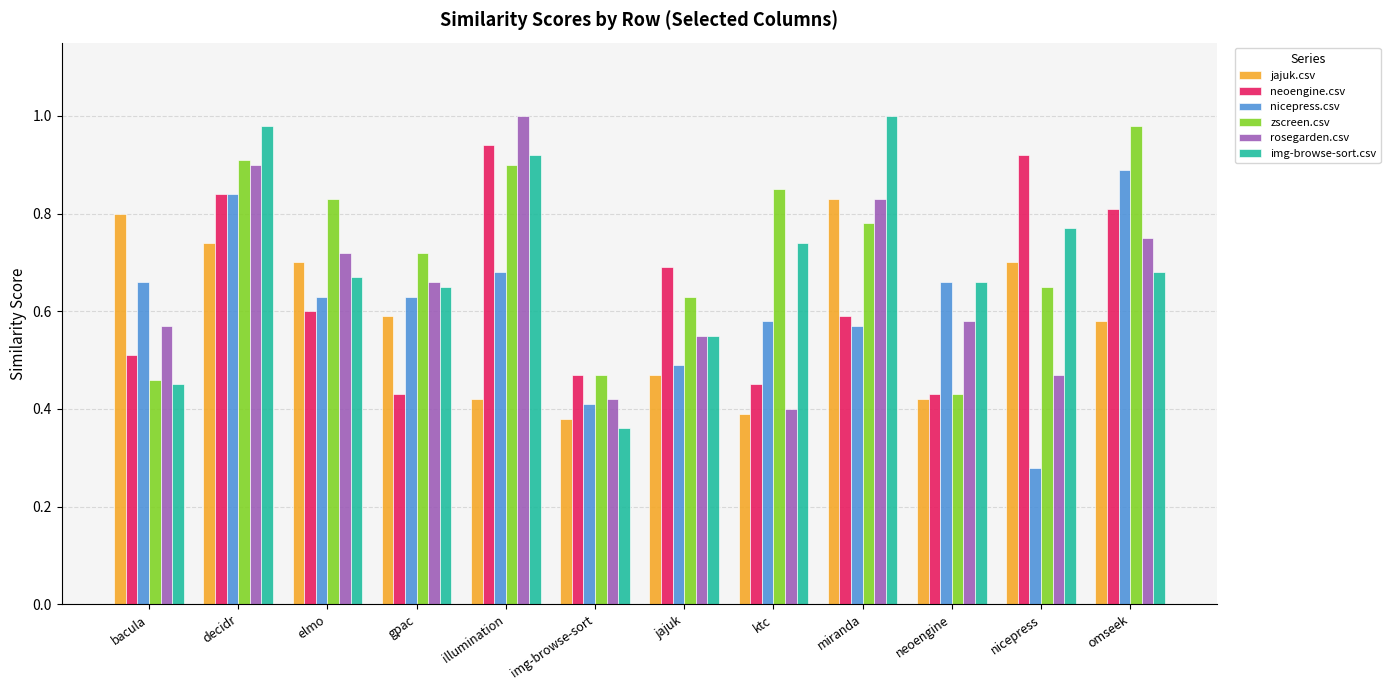

The value of rosegarden.csv at jajuk is 0.7. True or false?

False